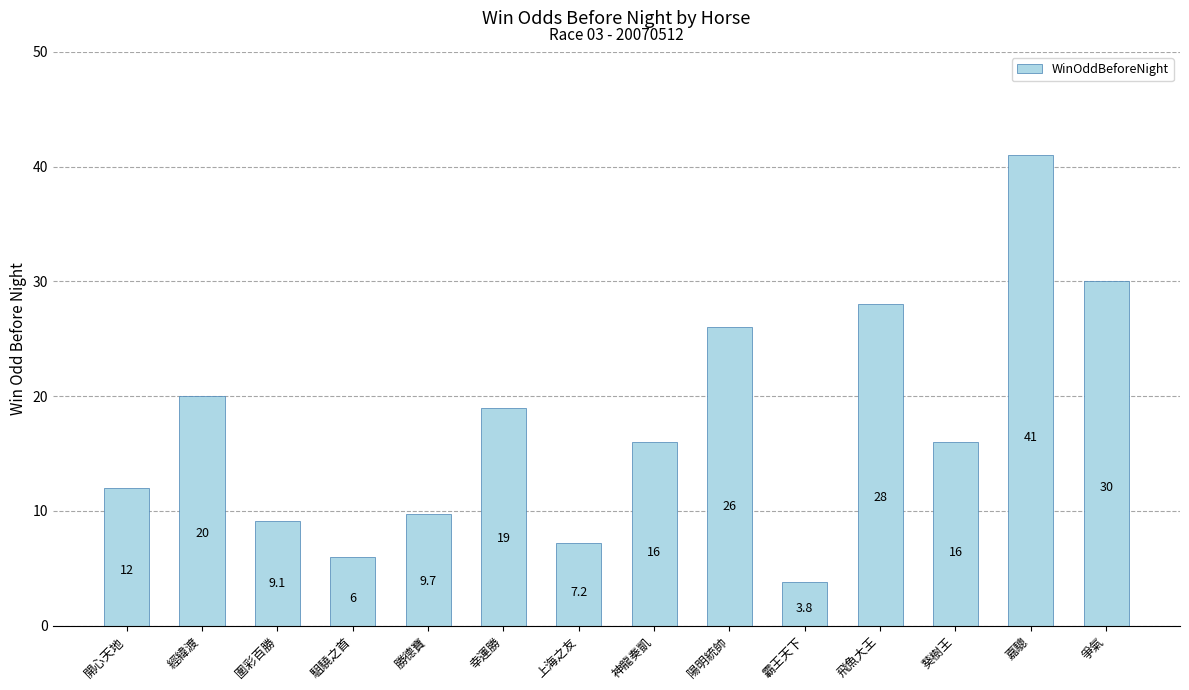

How many bars are there in total?

14